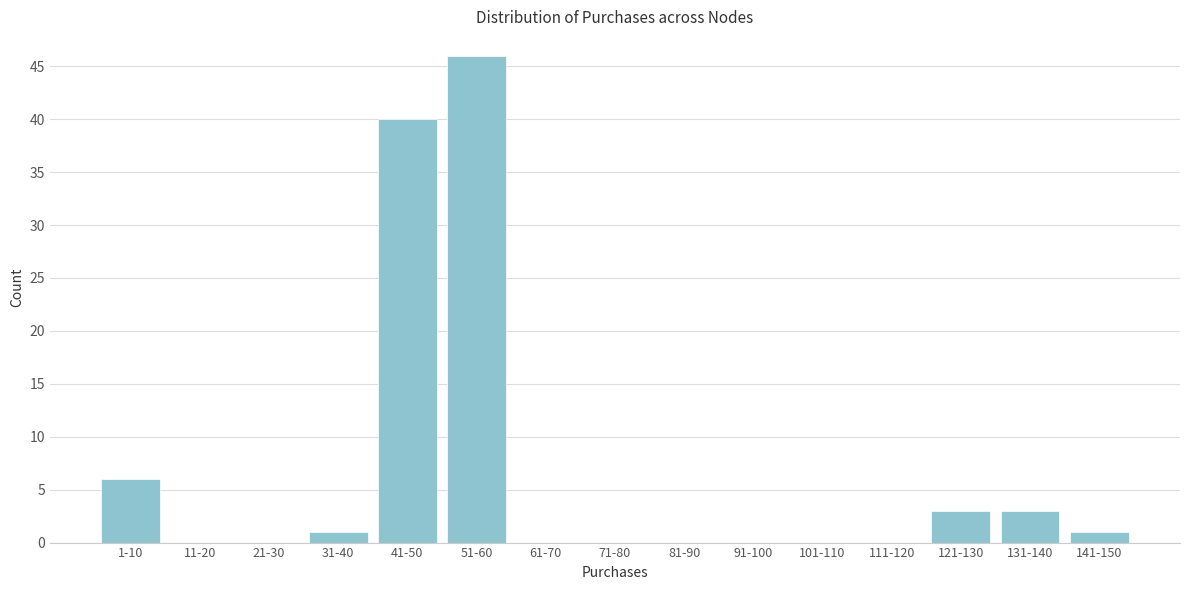

Reading left to right, transcribe all the data shown in this chart.

1-10=6	11-20=0	21-30=0	31-40=1	41-50=40	51-60=46	61-70=0	71-80=0	81-90=0	91-100=0	101-110=0	111-120=0	121-130=3	131-140=3	141-150=1